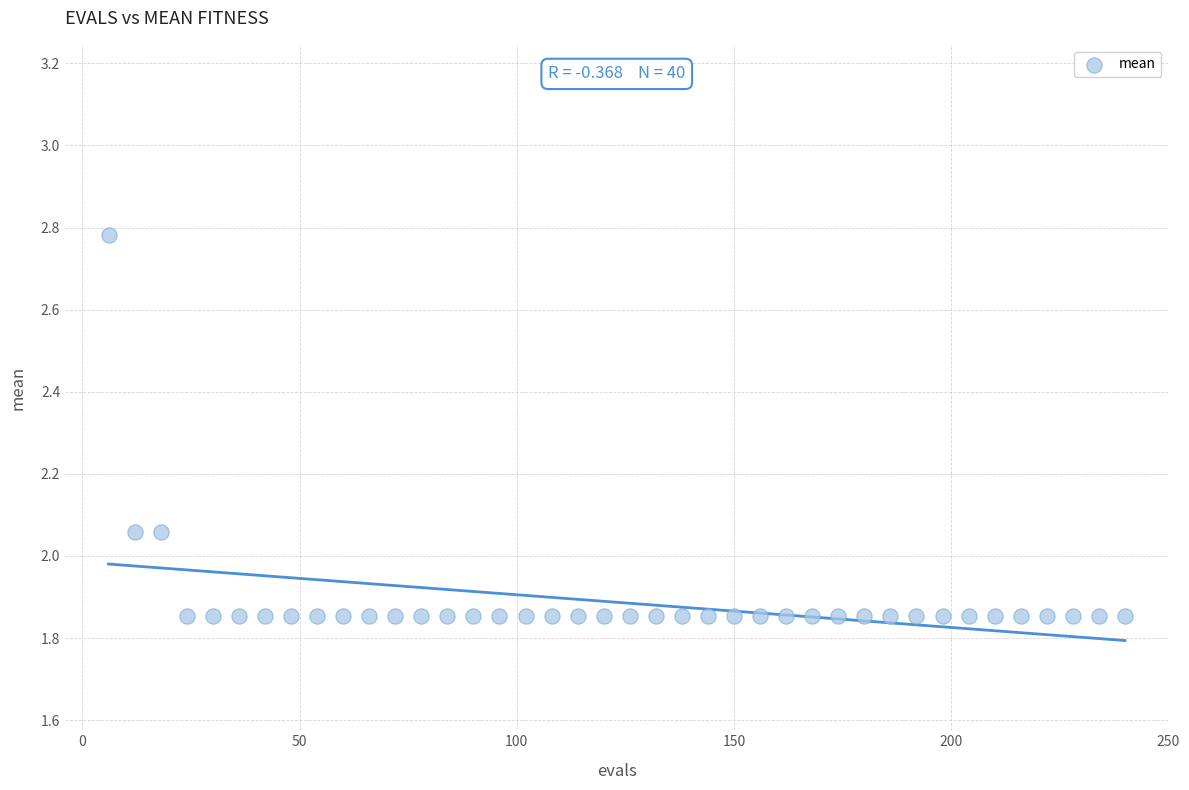

What is the range of Y values (max minus min)?

0.9